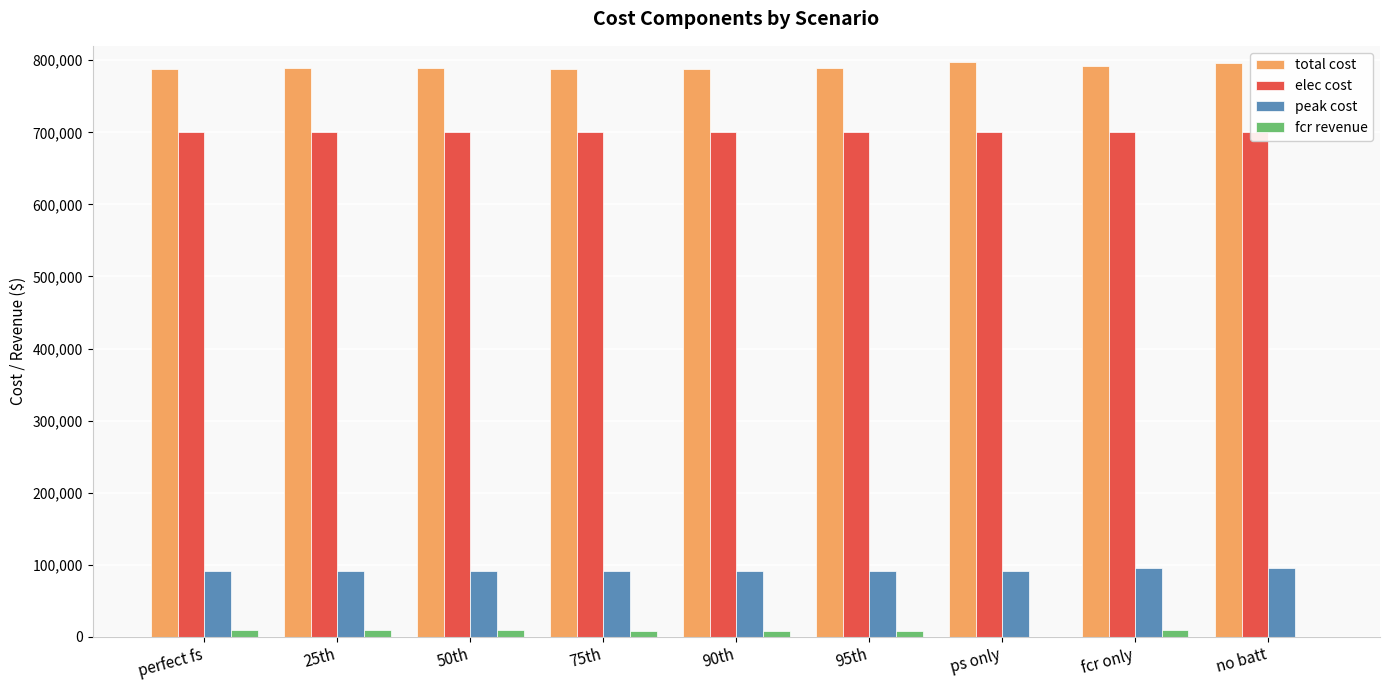

How many data points in fcr revenue are above 8539?

5